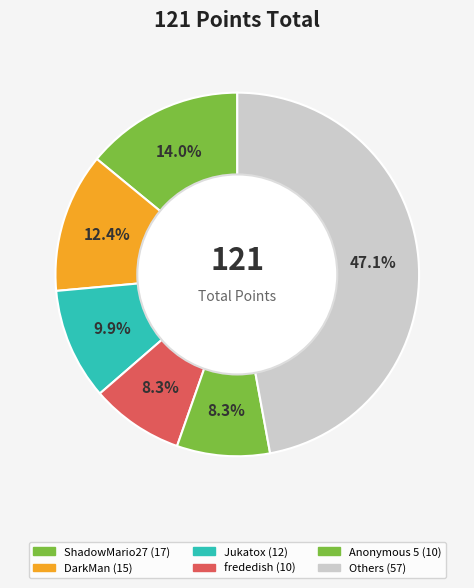

How many slices are in this pie chart?

6